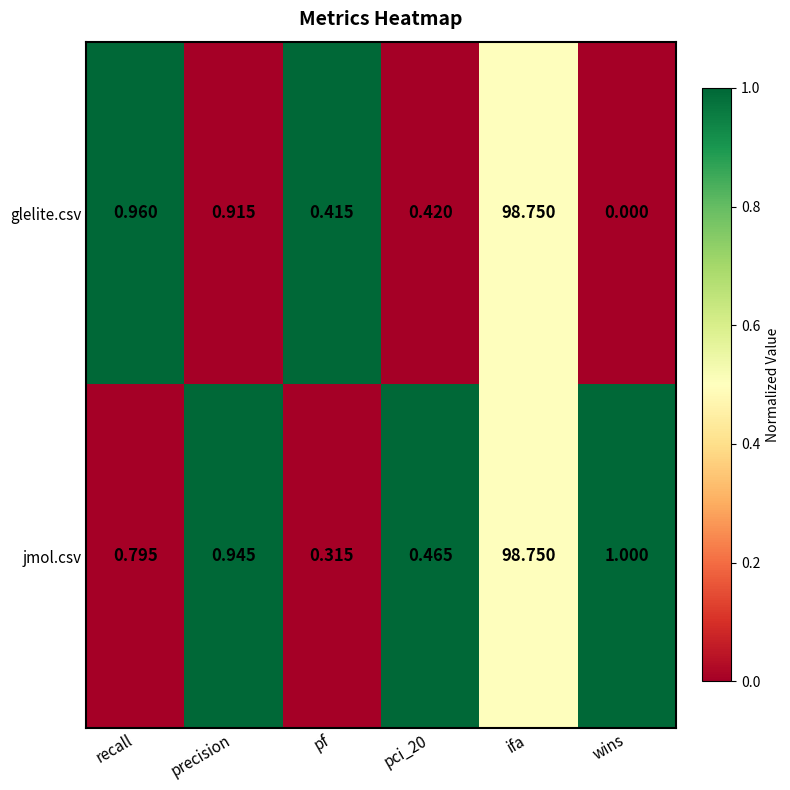

Which category has the highest value across all series?

ifa